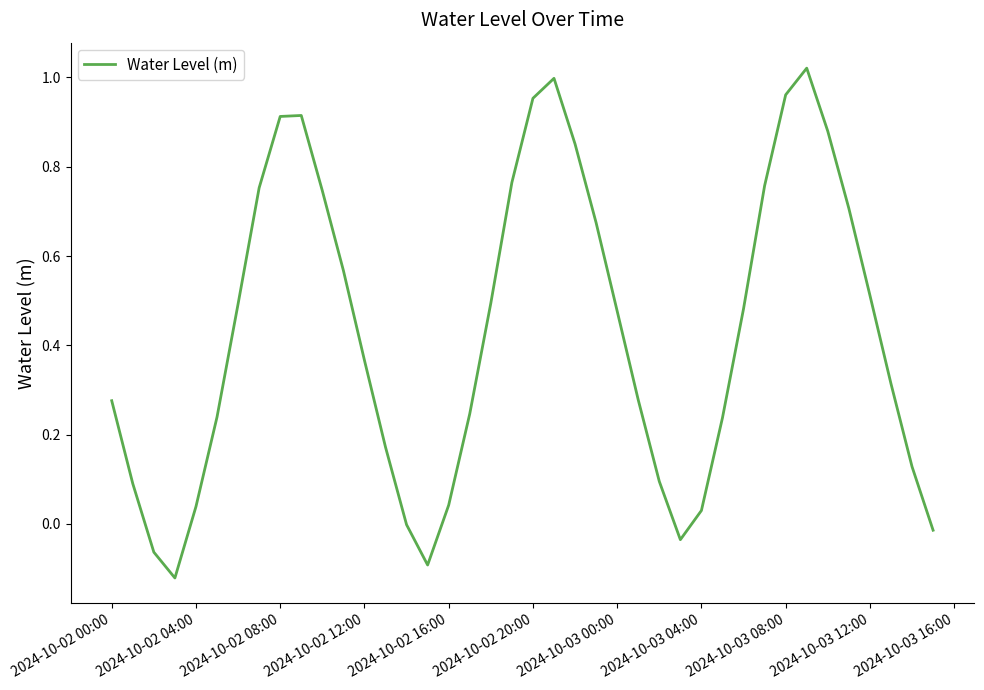

How many interior local peaks (higher than both neighbors) does the data have?

3